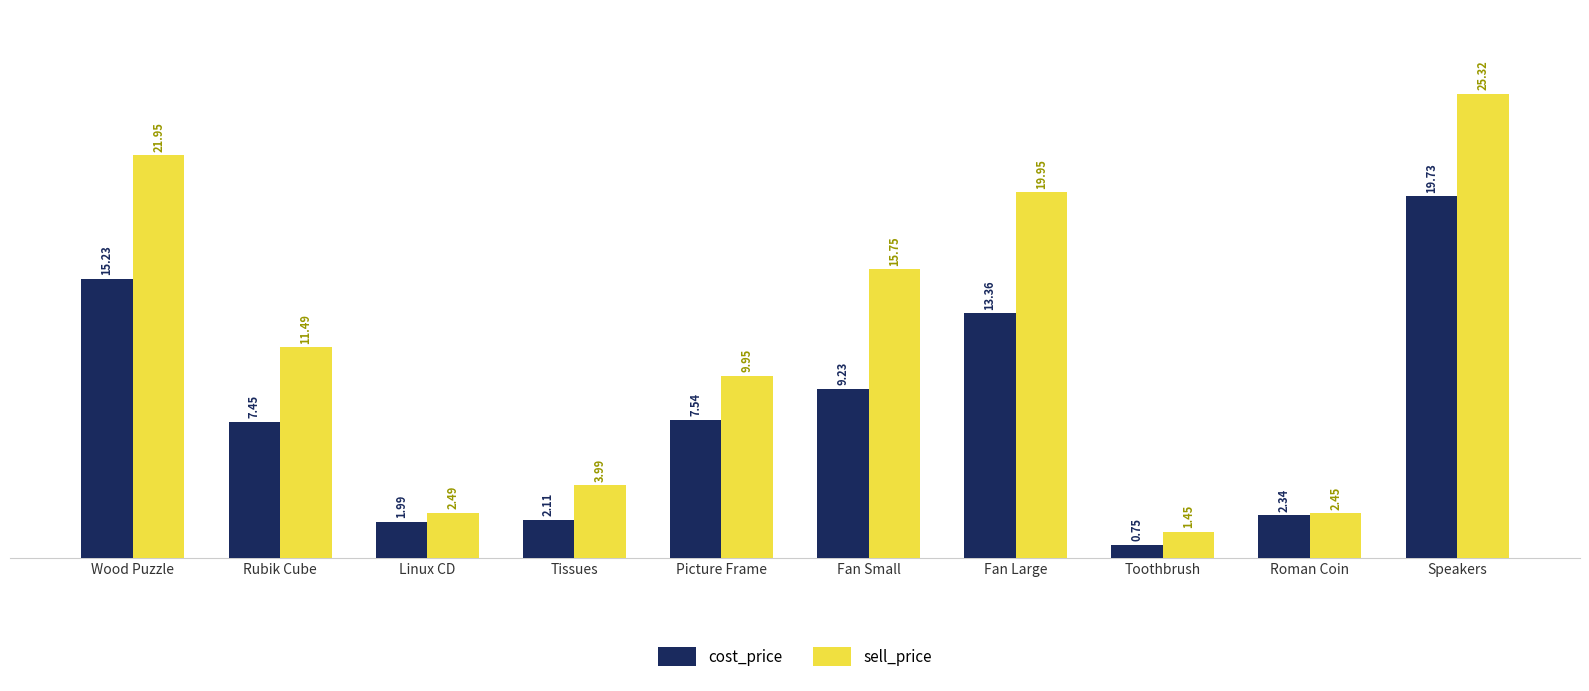

True or false: cost_price has a value of 33.4 at Speakers.

False